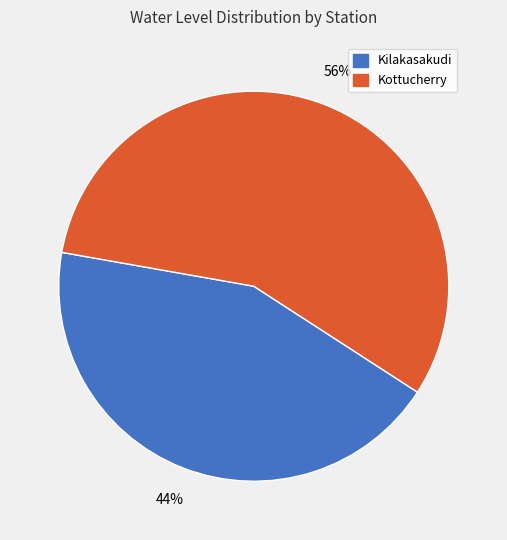

To the nearest percent, what percentage of the pie is Kilakasakudi?

44%